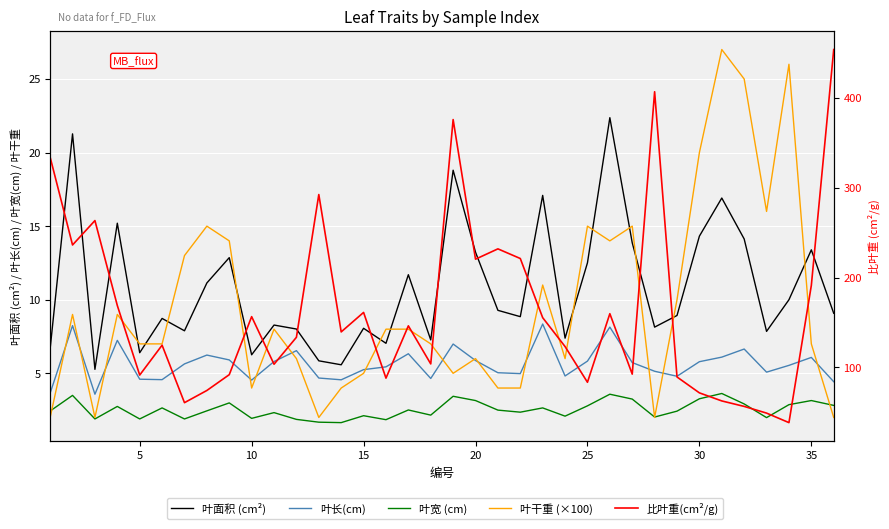

The value of 叶干重 (×100) at 25 is 10.0. True or false?

False